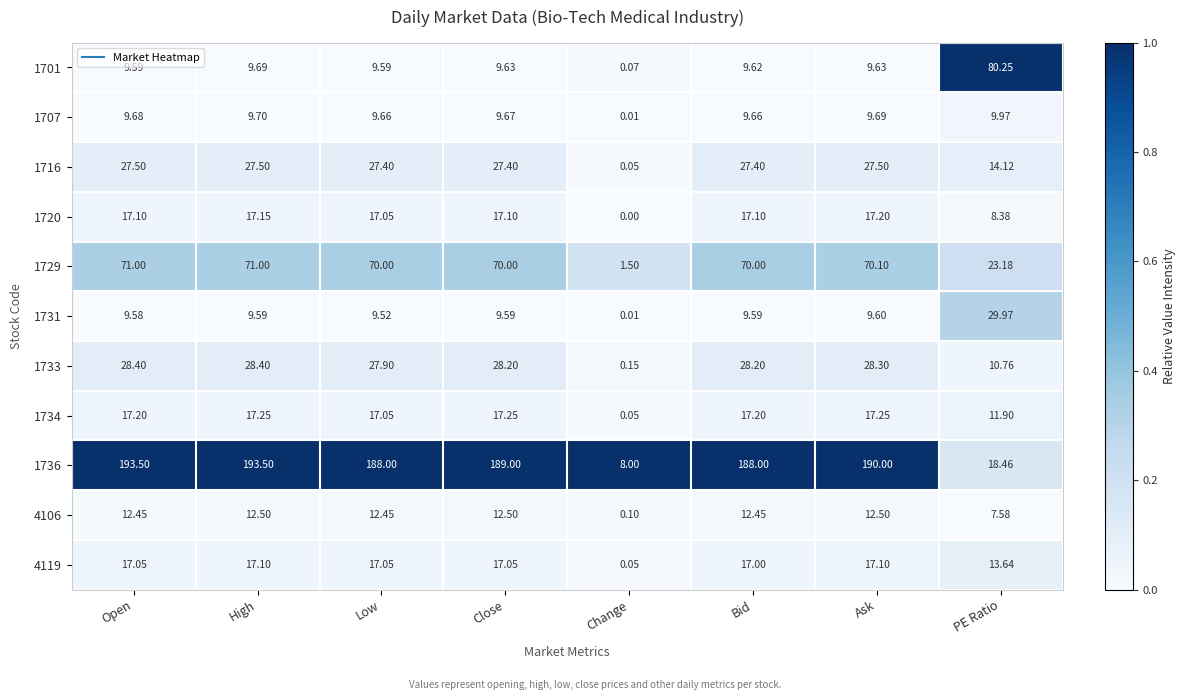

How many data points does each series have?

8